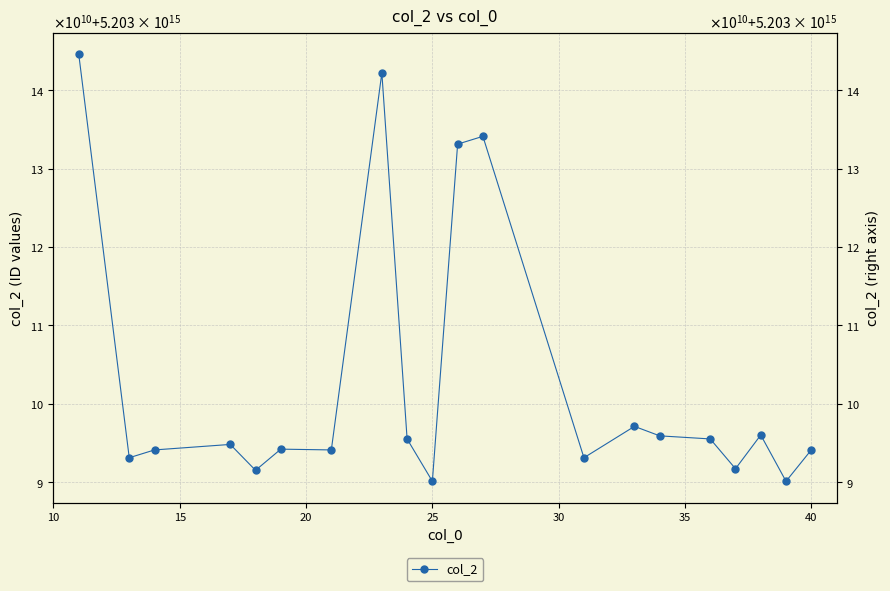

How many interior local peaks (higher than both neighbors) does the data have?

6